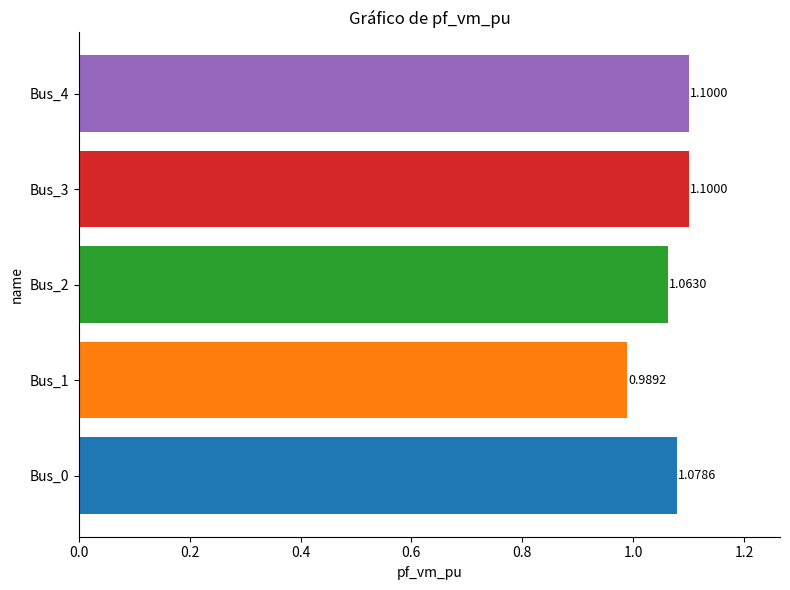

What is the average value?

1.1